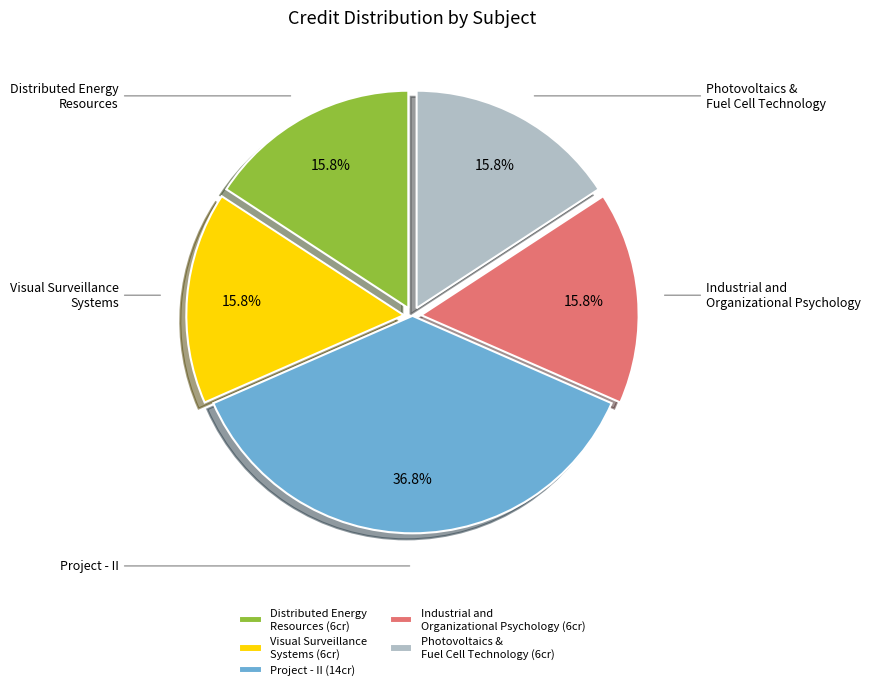

Combined, do Visual Surveillance Systems and Photovoltaics & Fuel Cell Technology account for over 50%?

No